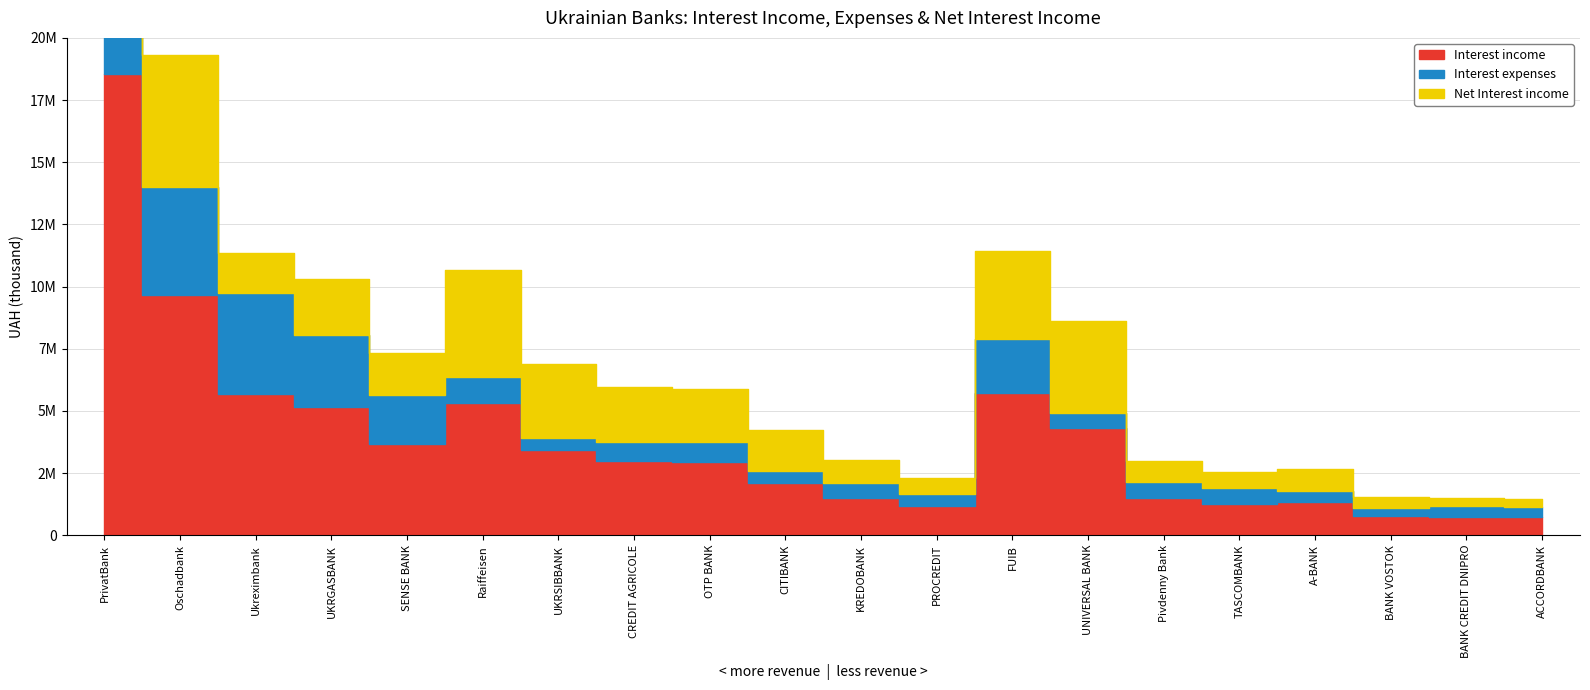

At which category does Interest income reach its first local valley?

SENSE BANK